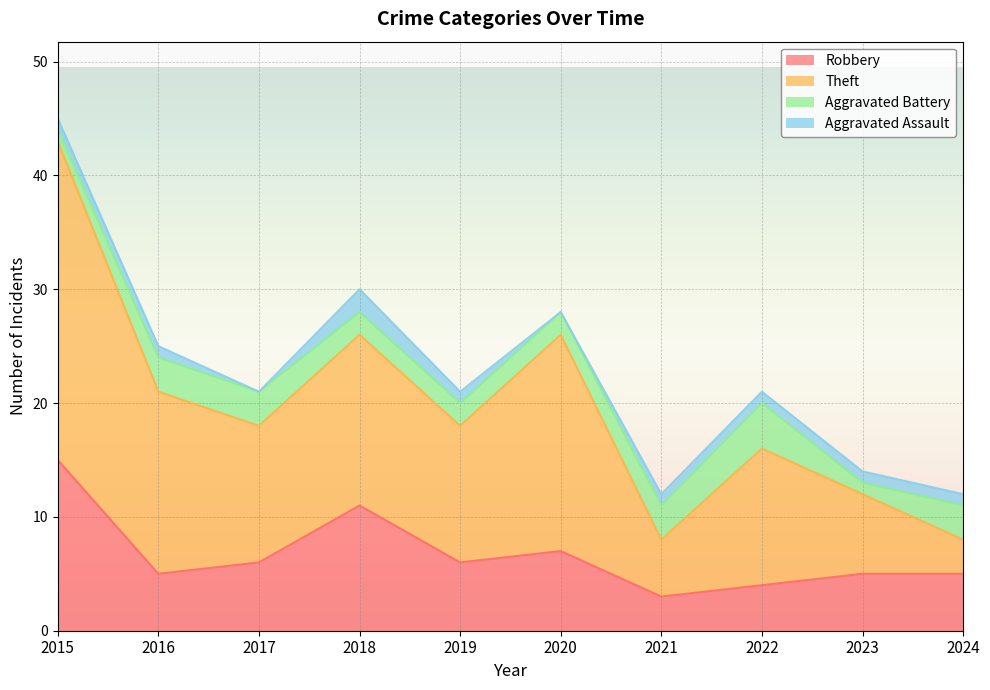

At which category is the sum across all series the highest?

2015